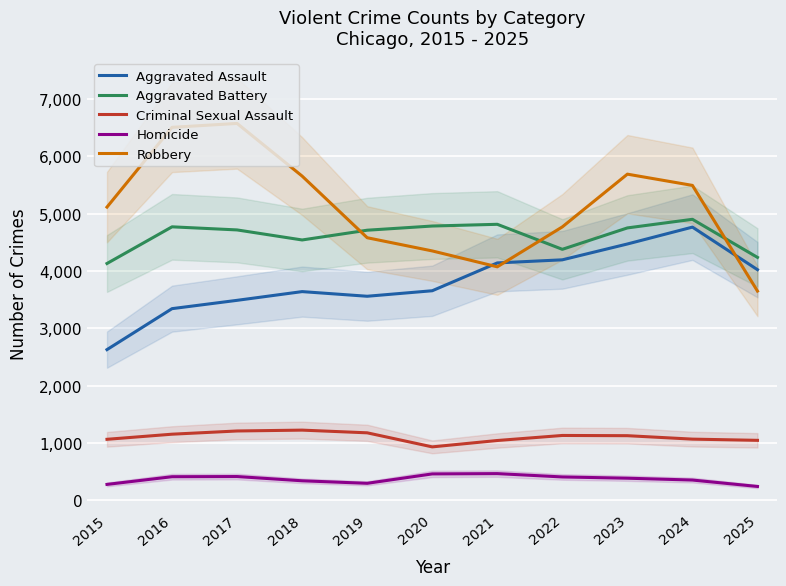

What are all the series names shown in the legend?

Aggravated Assault, Aggravated Battery, Criminal Sexual Assault, Homicide, Robbery